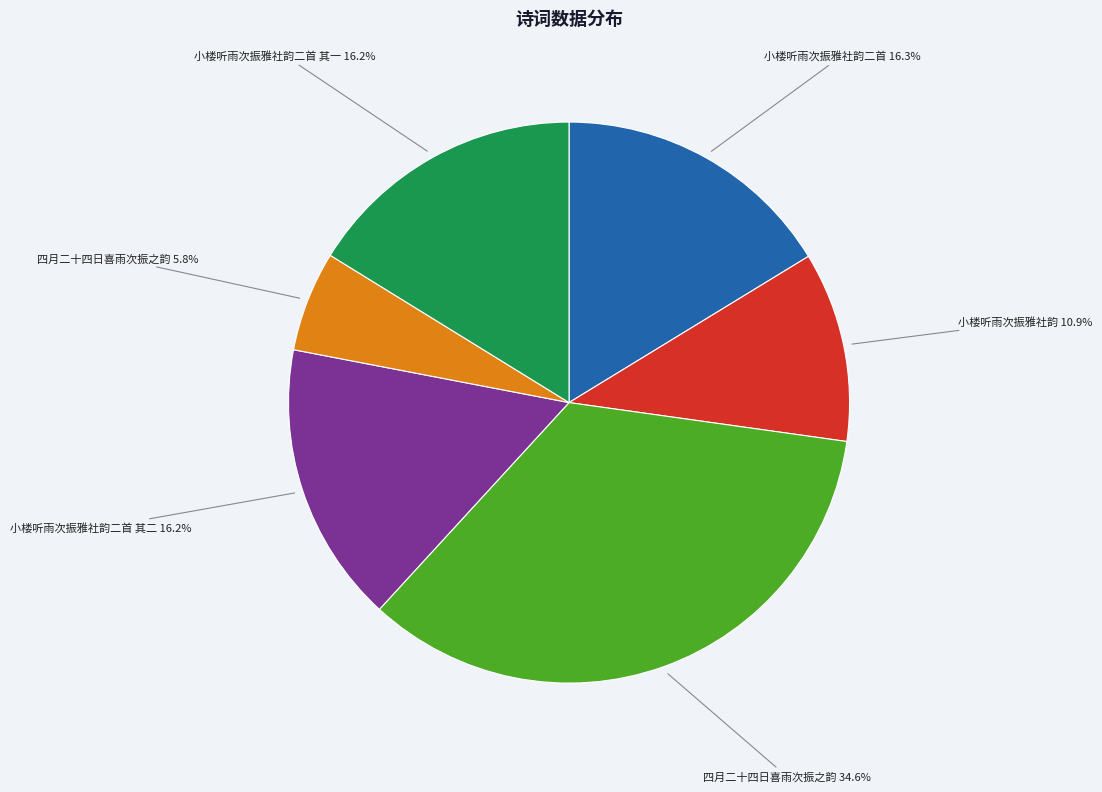

Is there any slice that represents more than half of the pie?

No